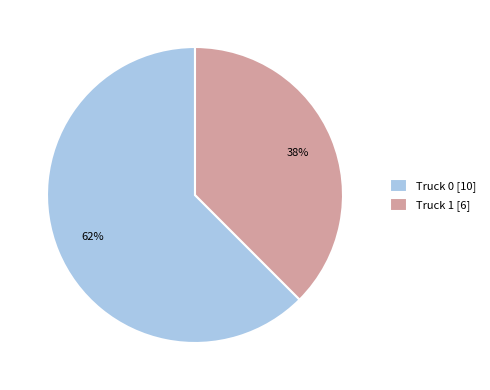

Does Truck 0 represent more than half of the total?

Yes